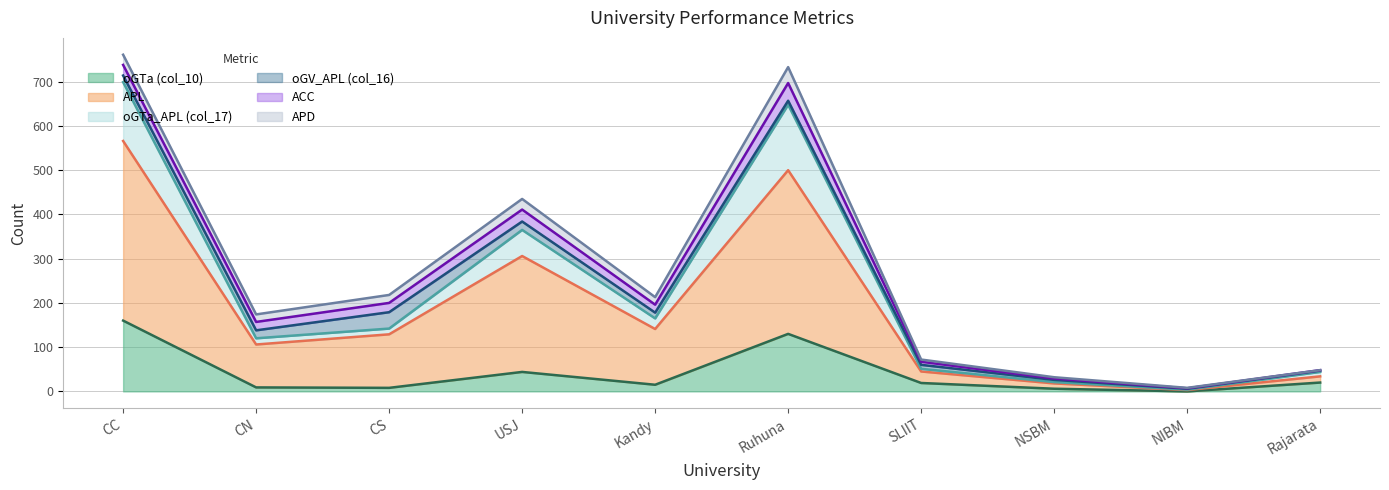

What is the total value across all series at USJ?

435